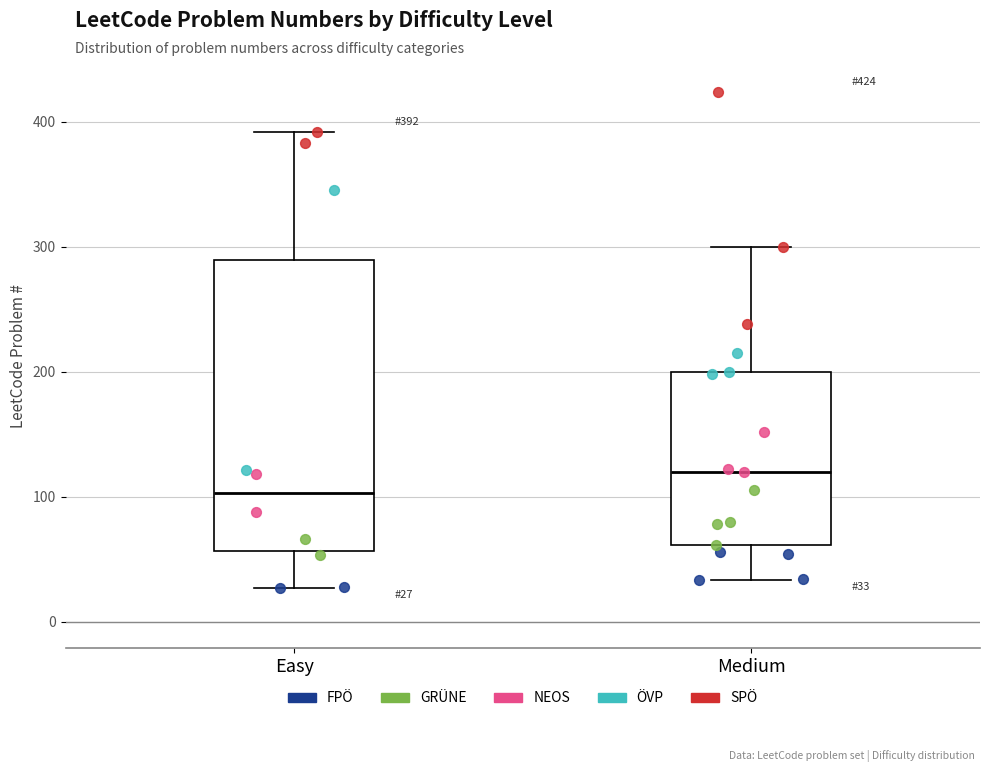

Which box has the highest median line?

Medium